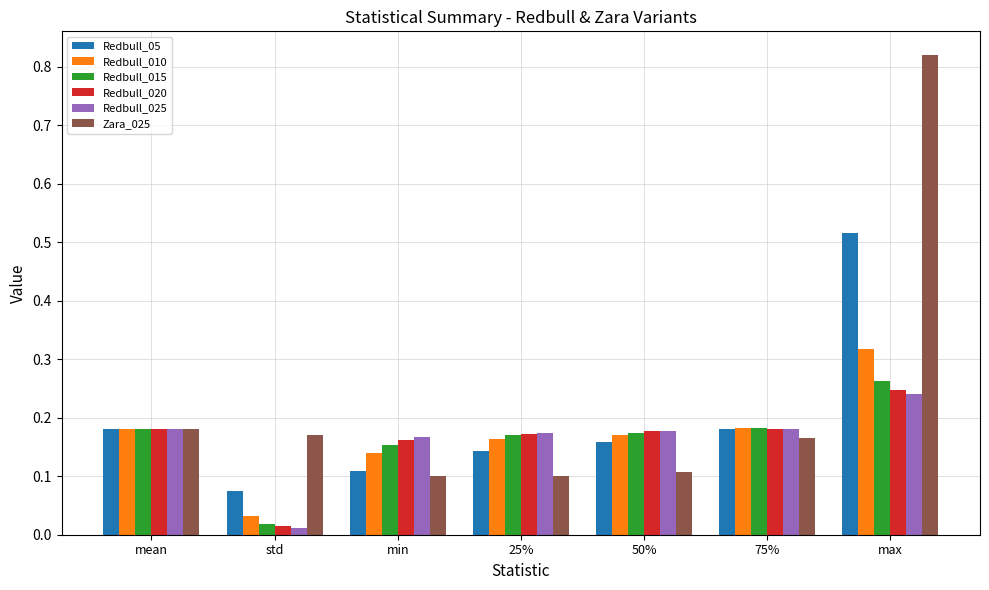

Count the Redbull_05 values in the range 0 to 1.

7